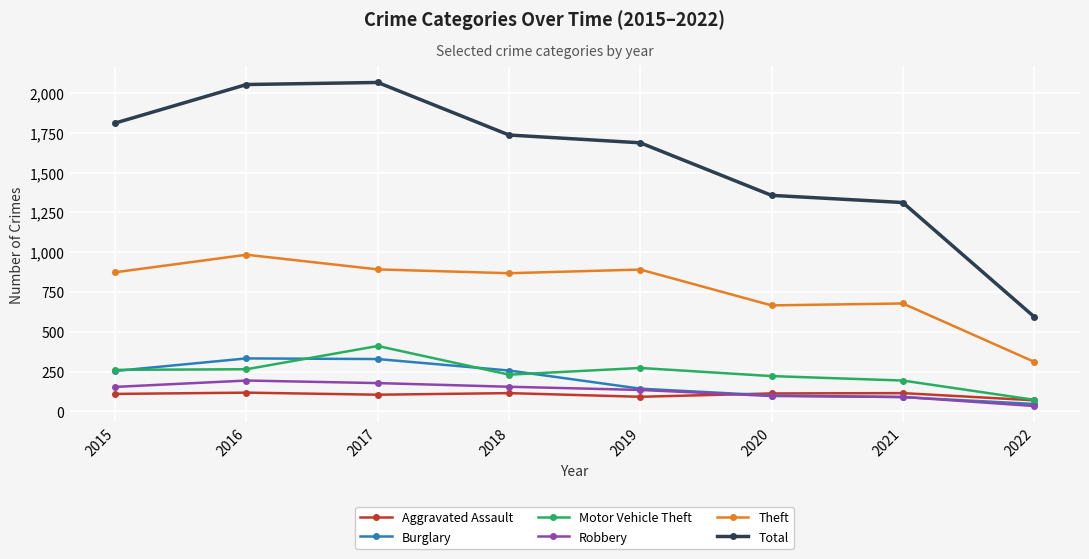

Which category has the lowest value across all series?

2022